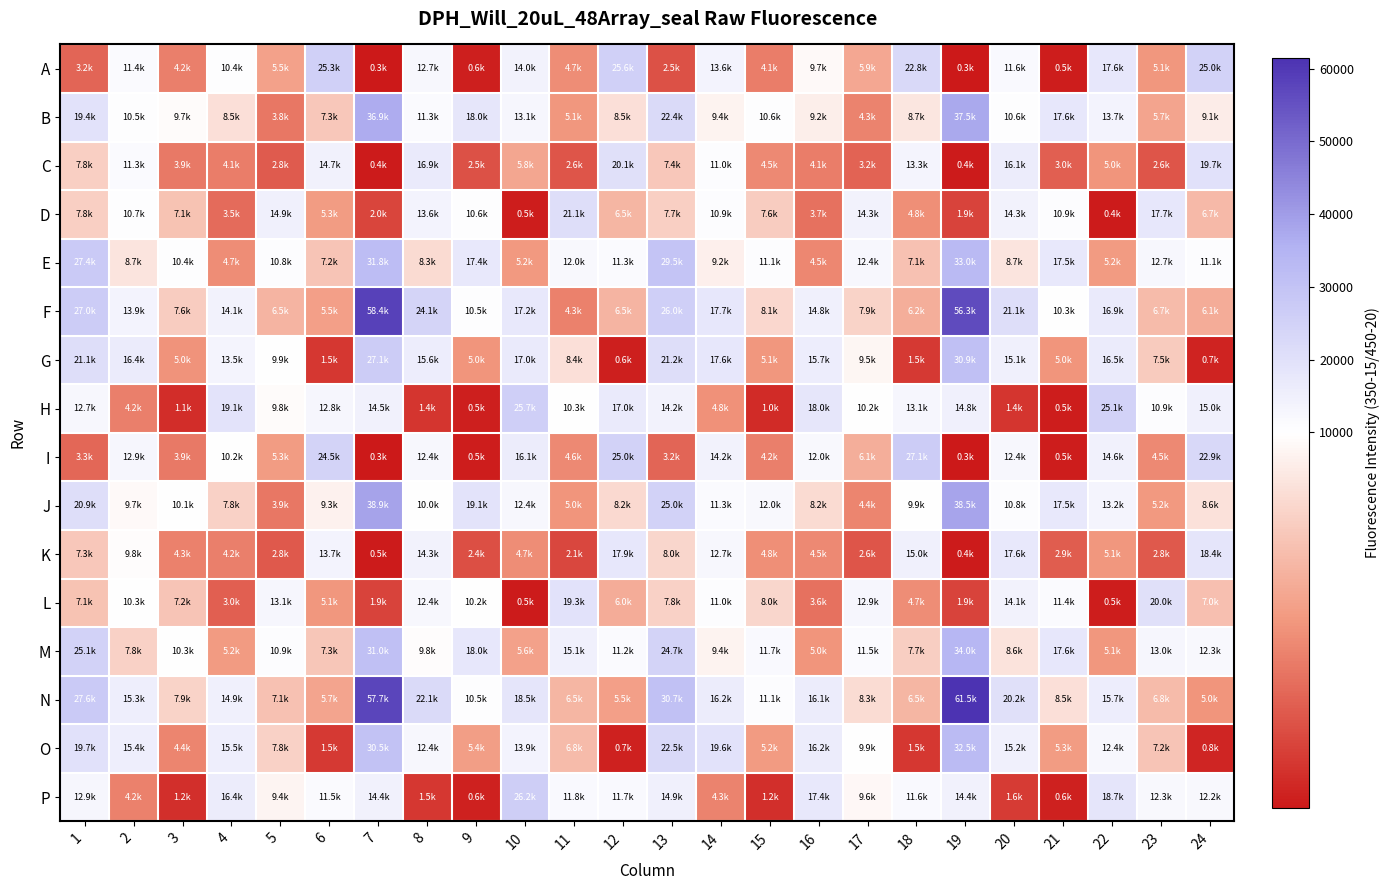

How many distinct data groups are displayed?

16